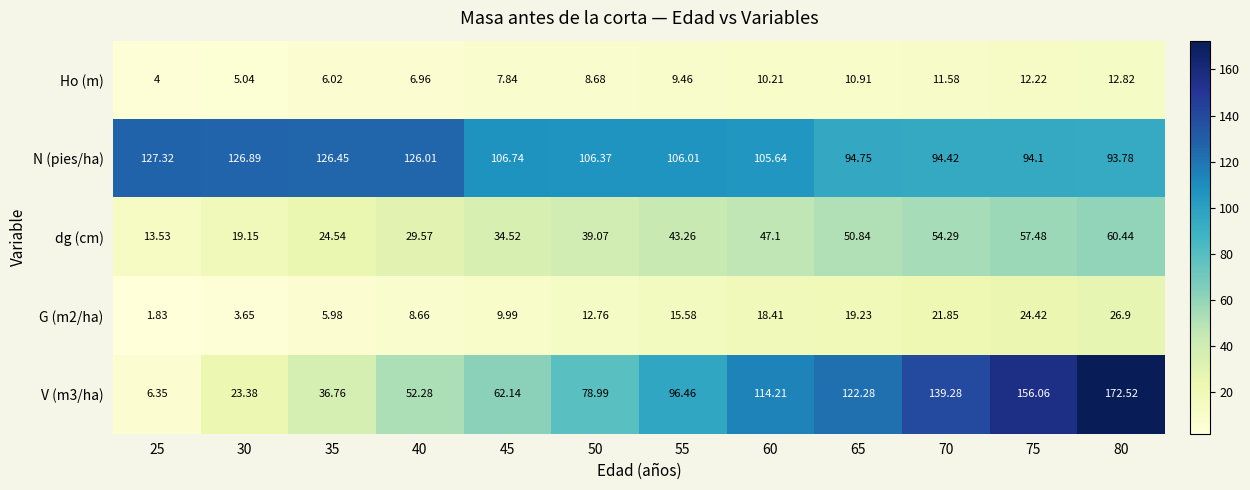

Which category has the highest value across all series?

80